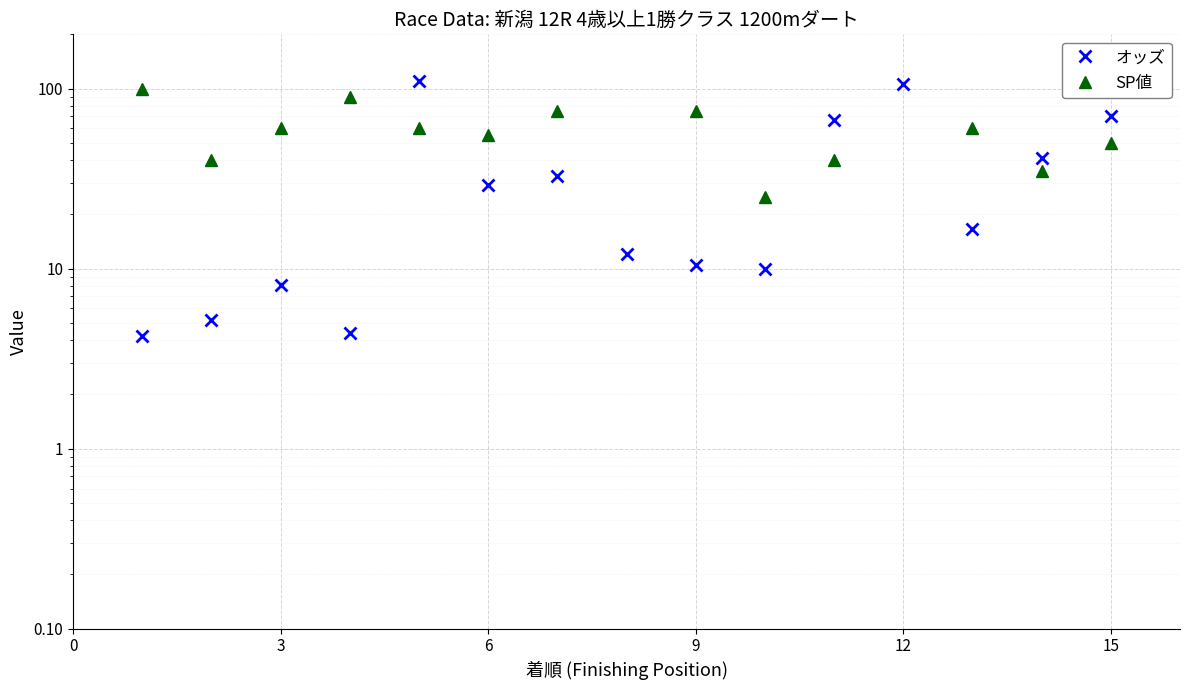

What are all the series names shown in the legend?

オッズ, SP値